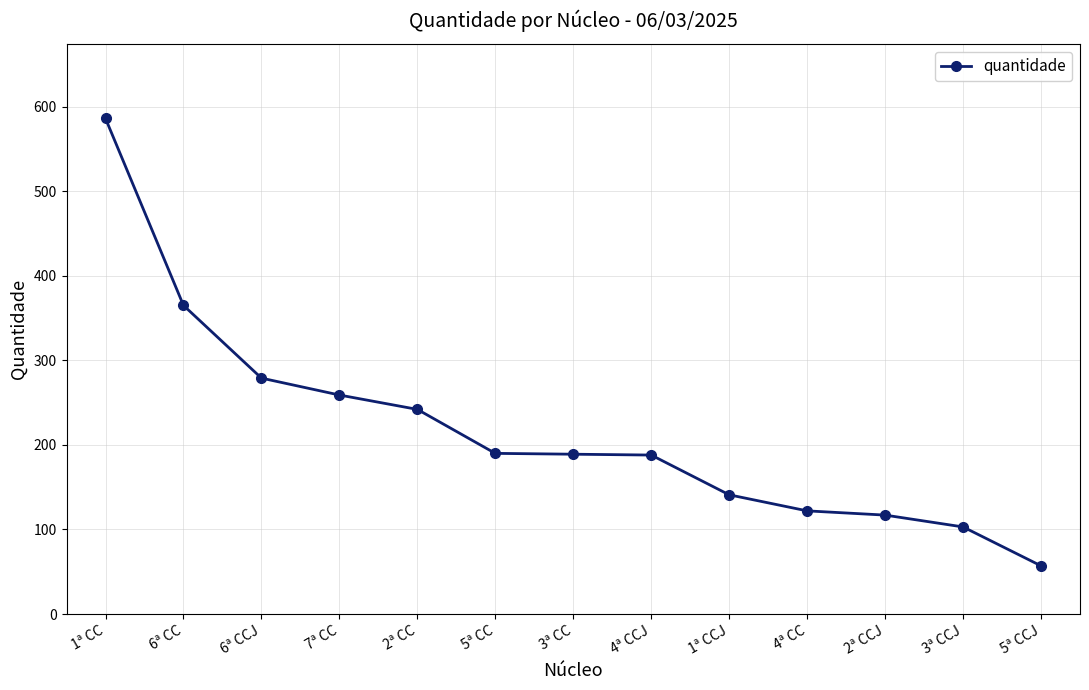

What is the label of the 2nd point from the right?

3ª CCJ